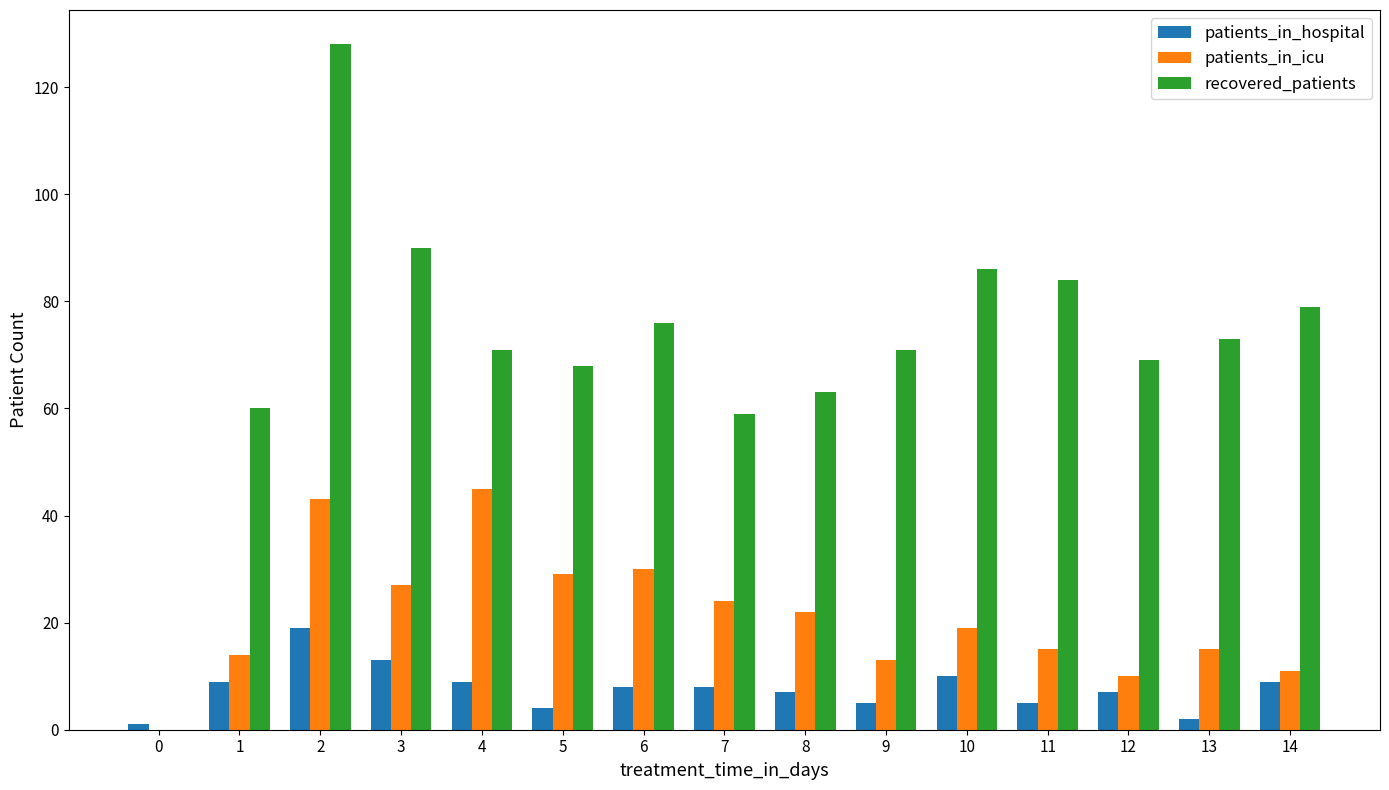

Reading left to right, transcribe all the data shown in this chart.

patients_in_hospital: 0=1	1=9	2=19	3=13	4=9	5=4	6=8	7=8	8=7	9=5	10=10	11=5	12=7	13=2	14=9
patients_in_icu: 0=0	1=14	2=43	3=27	4=45	5=29	6=30	7=24	8=22	9=13	10=19	11=15	12=10	13=15	14=11
recovered_patients: 0=0	1=60	2=128	3=90	4=71	5=68	6=76	7=59	8=63	9=71	10=86	11=84	12=69	13=73	14=79